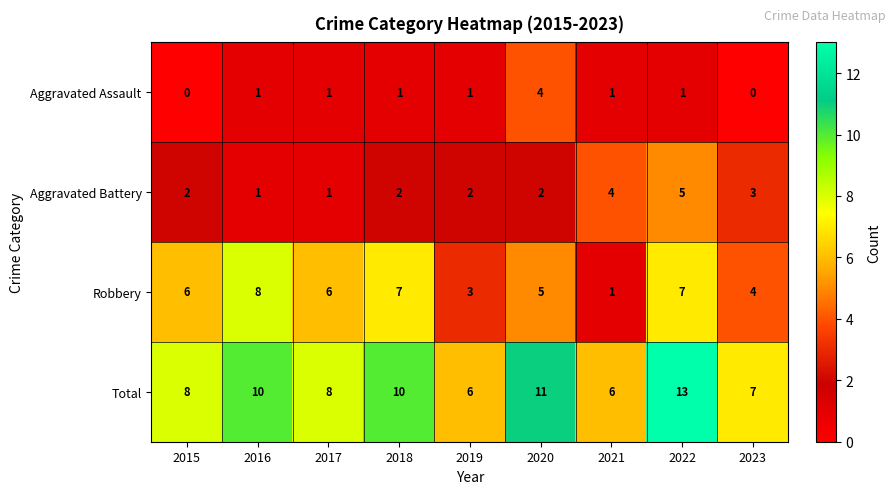

At which label does Robbery reach its peak?

2016